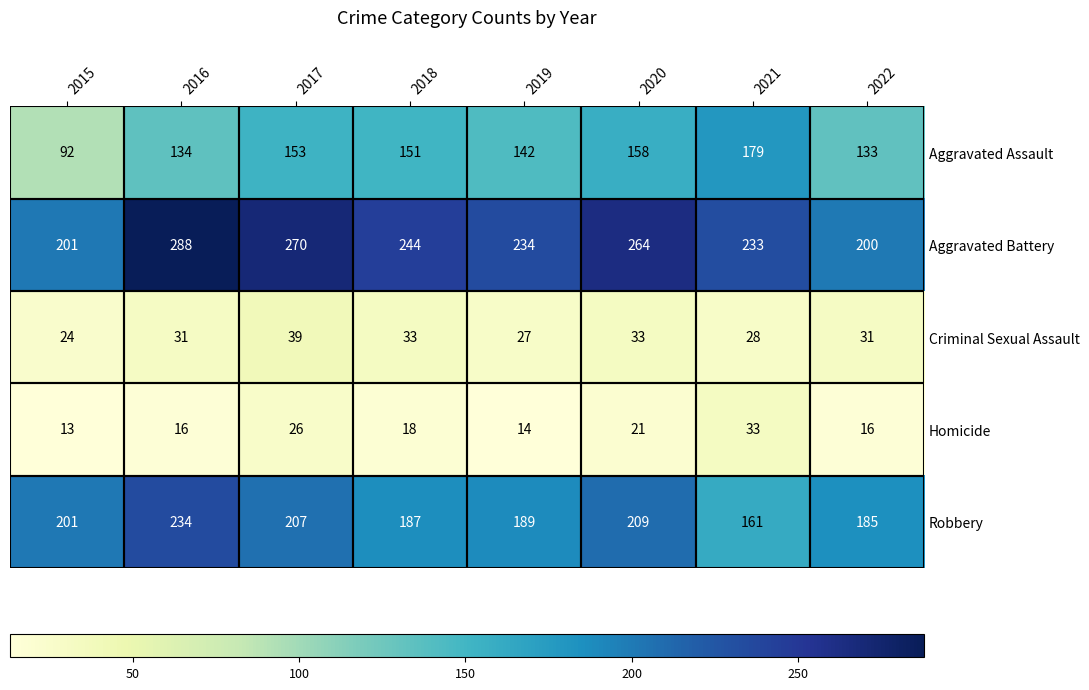

At which category does the chart reach its minimum across all series?

2015